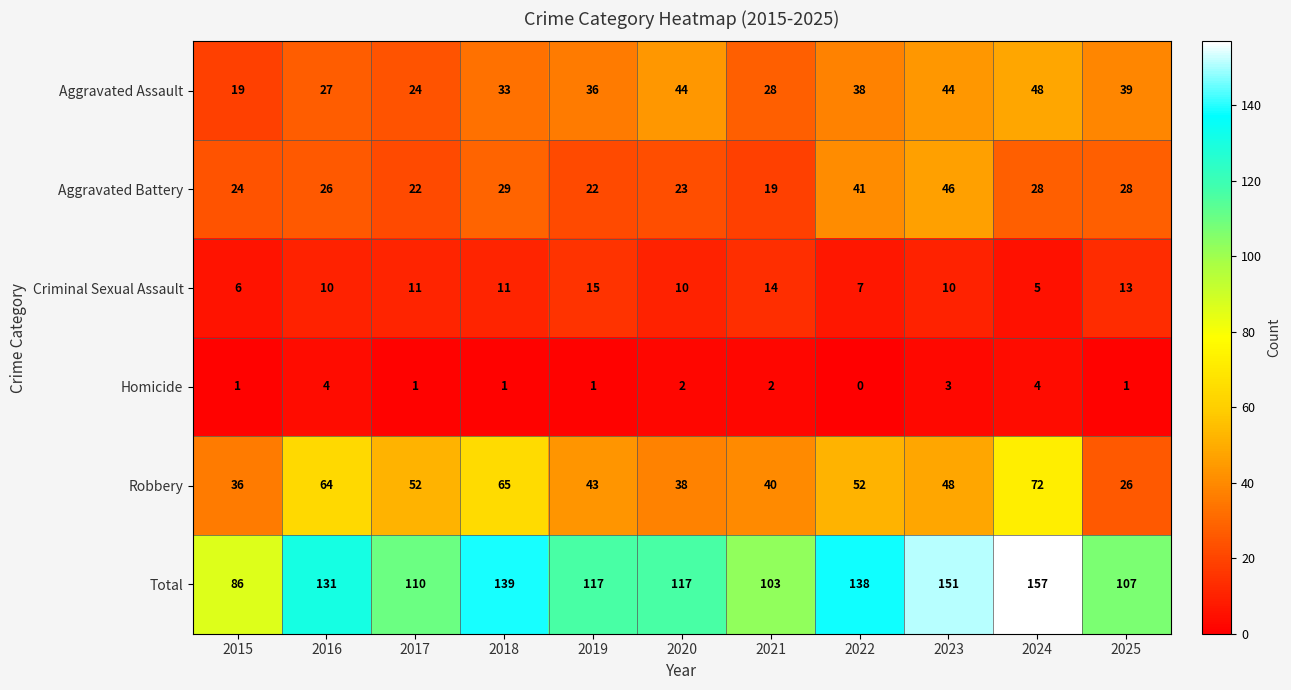

How many distinct data groups are displayed?

6